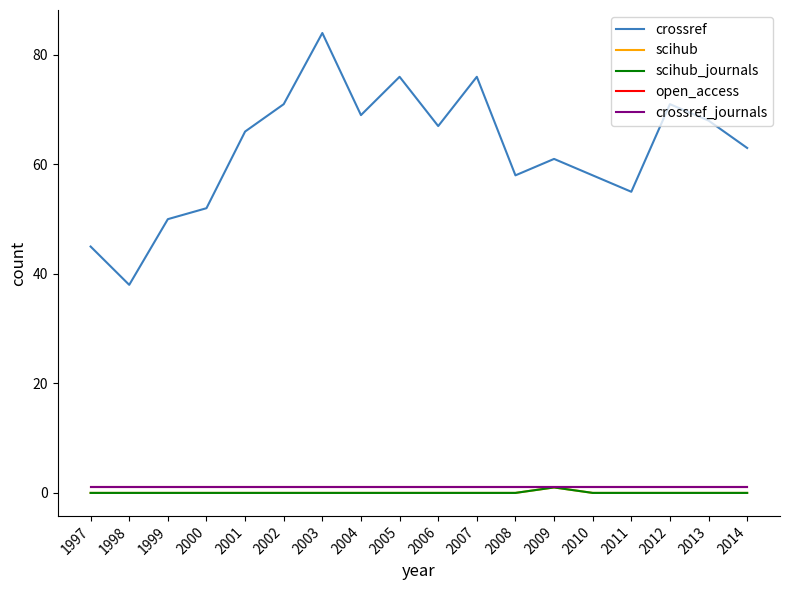

Is the value of scihub_journals at 1999 greater than the value of scihub at 2006?

No